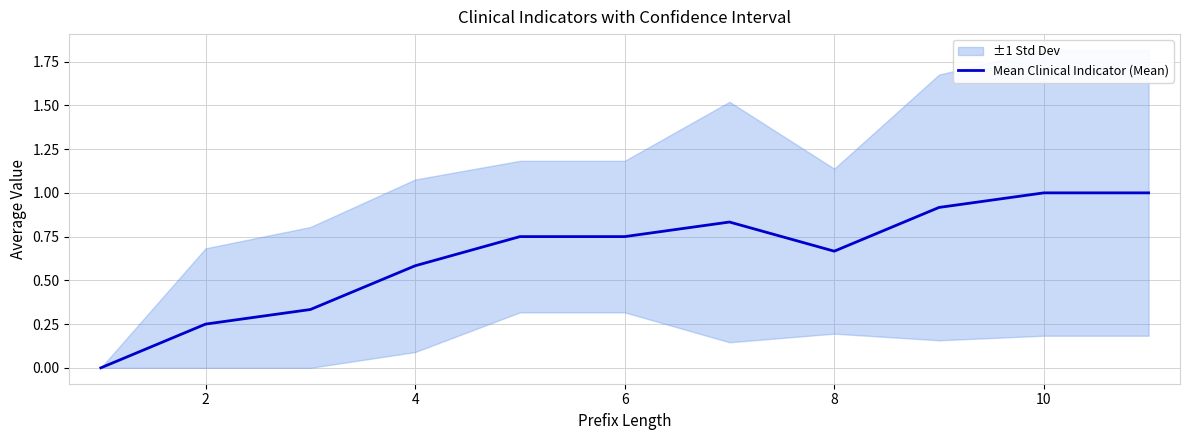

How many interior local peaks (higher than both neighbors) does the data have?

1